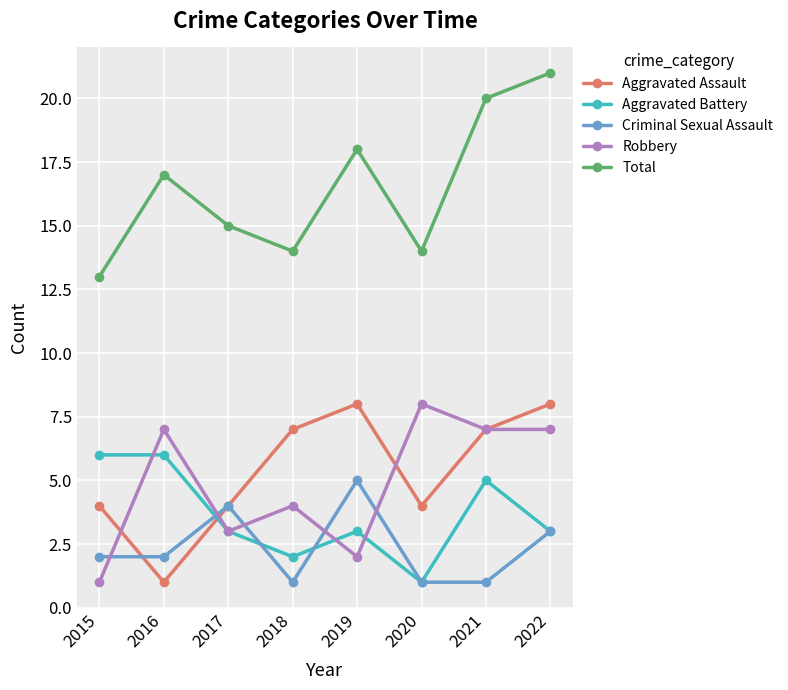

Reading left to right, list all the values displayed in this chart.

Aggravated Assault: 4	1	4	7	8	4	7	8
Aggravated Battery: 6	6	3	2	3	1	5	3
Criminal Sexual Assault: 2	2	4	1	5	1	1	3
Robbery: 1	7	3	4	2	8	7	7
Total: 13	17	15	14	18	14	20	21